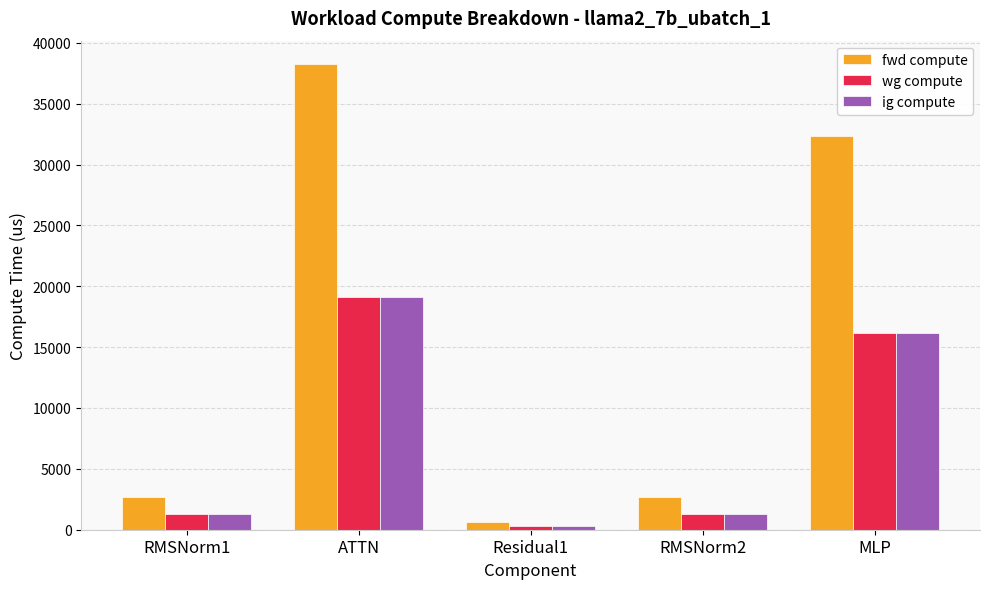

How many values in the fwd compute series are below 2647?

1